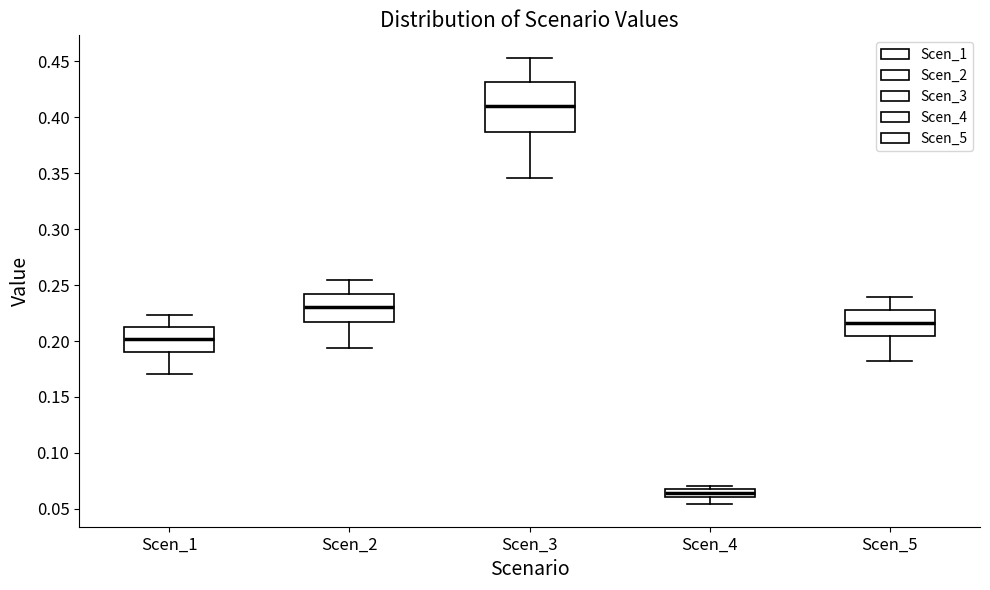

Which box is the tallest, from its lower edge to its upper edge?

Scen_3